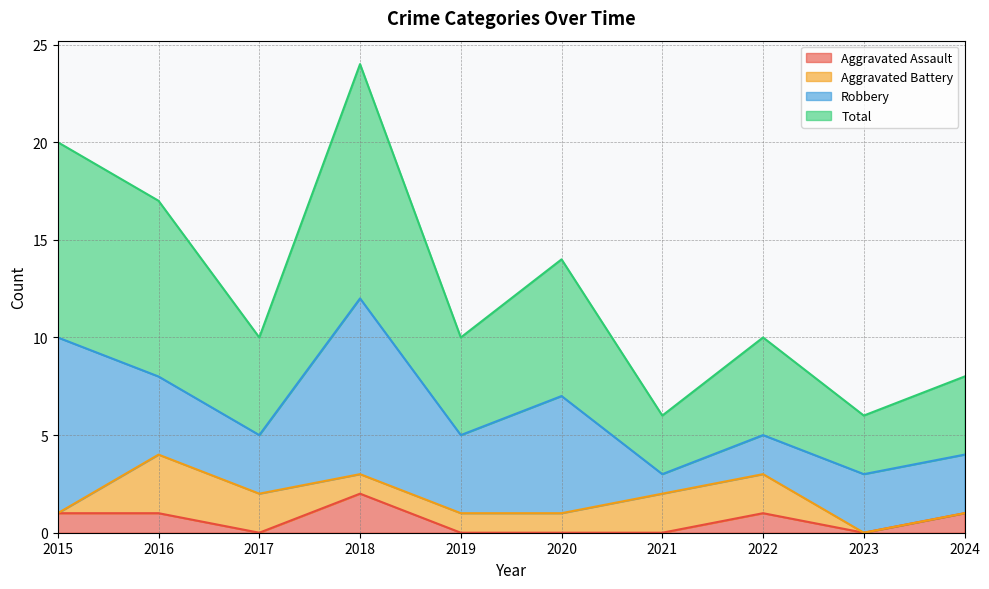

True or false: Aggravated Assault has a value of 0 at 2020.

True